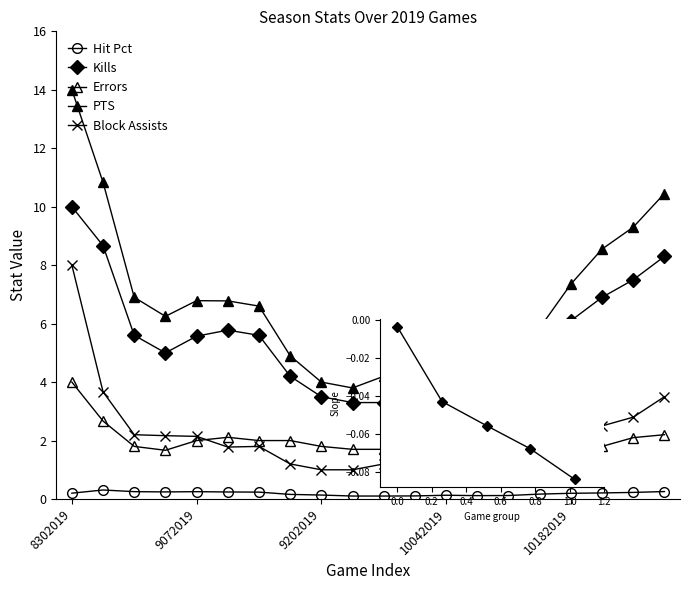

What is the value of the Block Assists point at the 5th from the left?

2.1